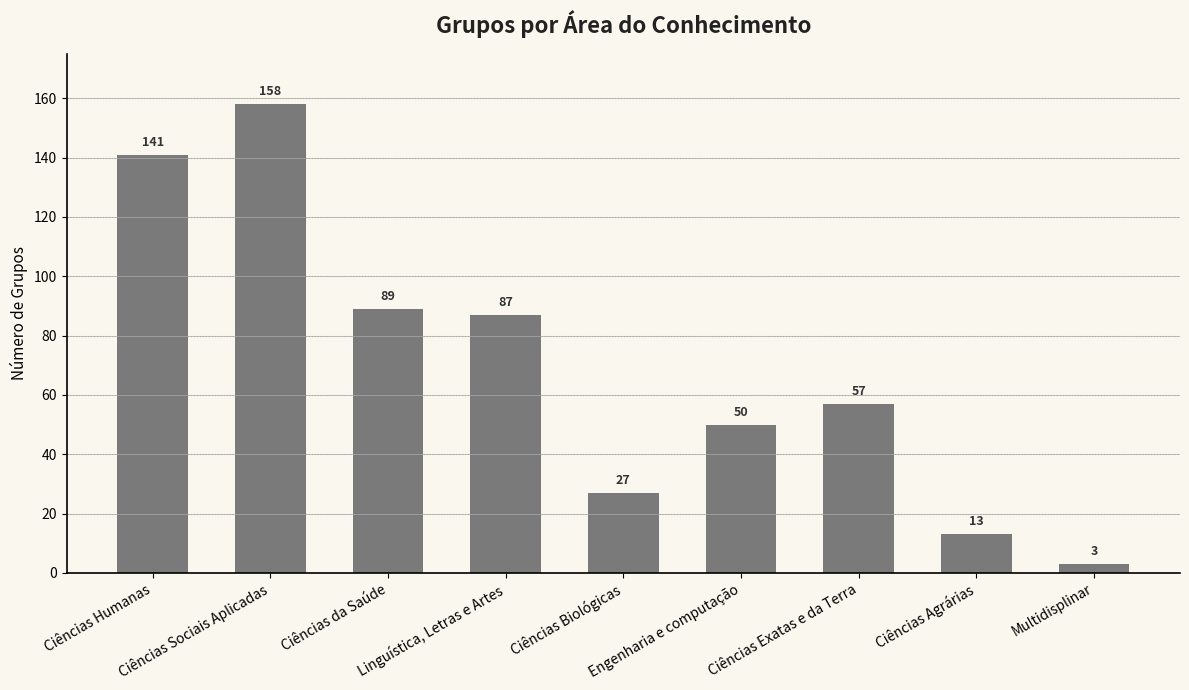

List the labels in order of value, smallest first.

Multidisplinar, Ciências Agrárias, Ciências Biológicas, Engenharia e computação, Ciências Exatas e da Terra, Linguística, Letras e Artes, Ciências da Saúde, Ciências Humanas, Ciências Sociais Aplicadas